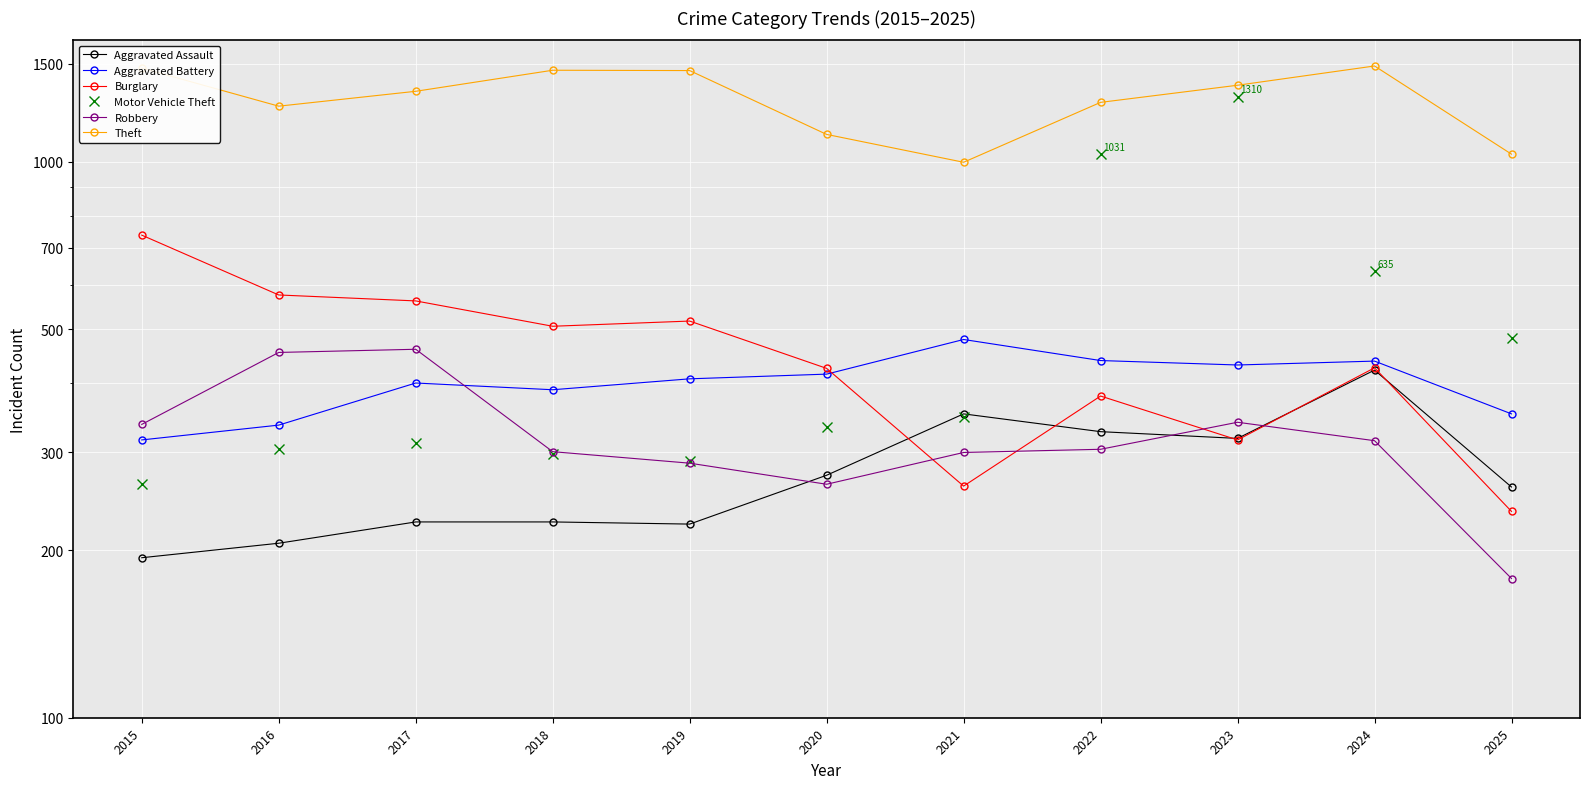

Reading right to left, what are all the values shown in this chart?

Aggravated Assault: 260	422	318	327	352	273	223	225	225	206	194
Aggravated Battery: 352	438	431	439	479	415	407	389	400	336	316
Burglary: 235	426	316	379	261	425	517	506	562	576	738
Motor Vehicle Theft: 482	635	1310	1031	348	333	290	298	312	304	263
Robbery: 178	315	340	304	300	263	287	301	460	454	337
Theft: 1032	1487	1373	1279	998	1120	1459	1461	1339	1259	1474